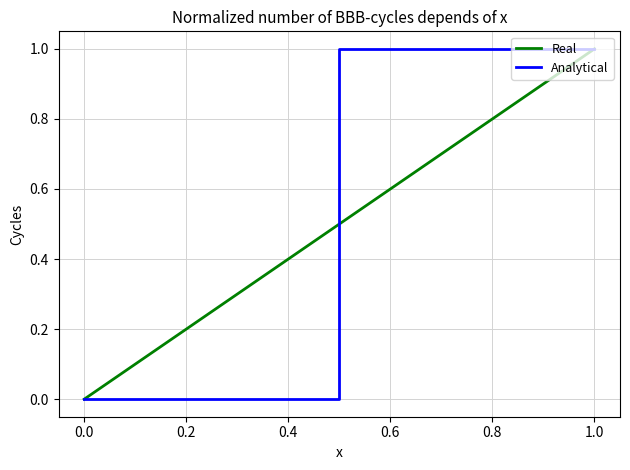

What are all the series names shown in the legend?

Real, Analytical